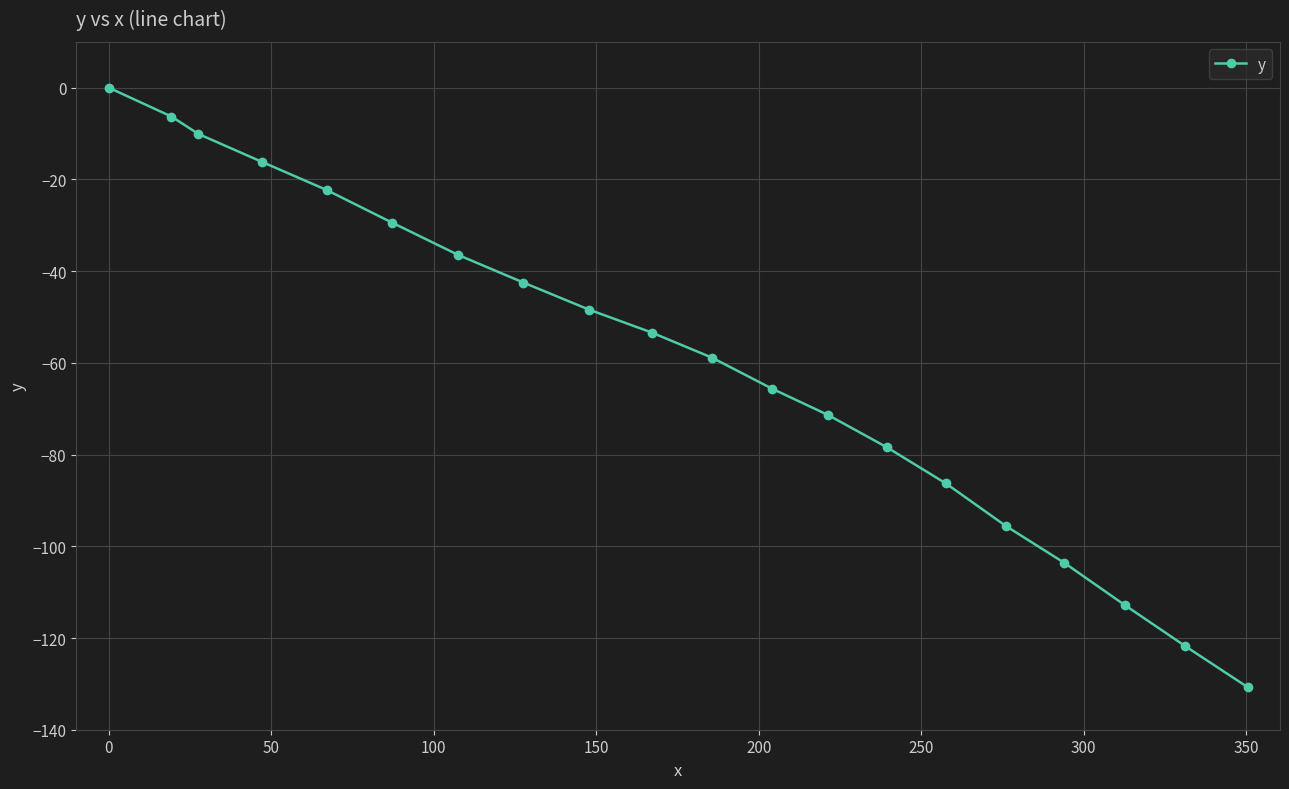

True or false: the data has more than 0 interior local peaks.

False